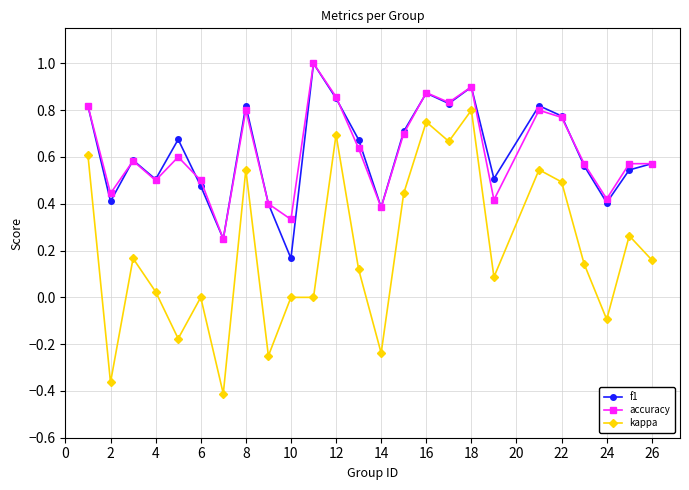

What is the maximum value for accuracy?

1.0